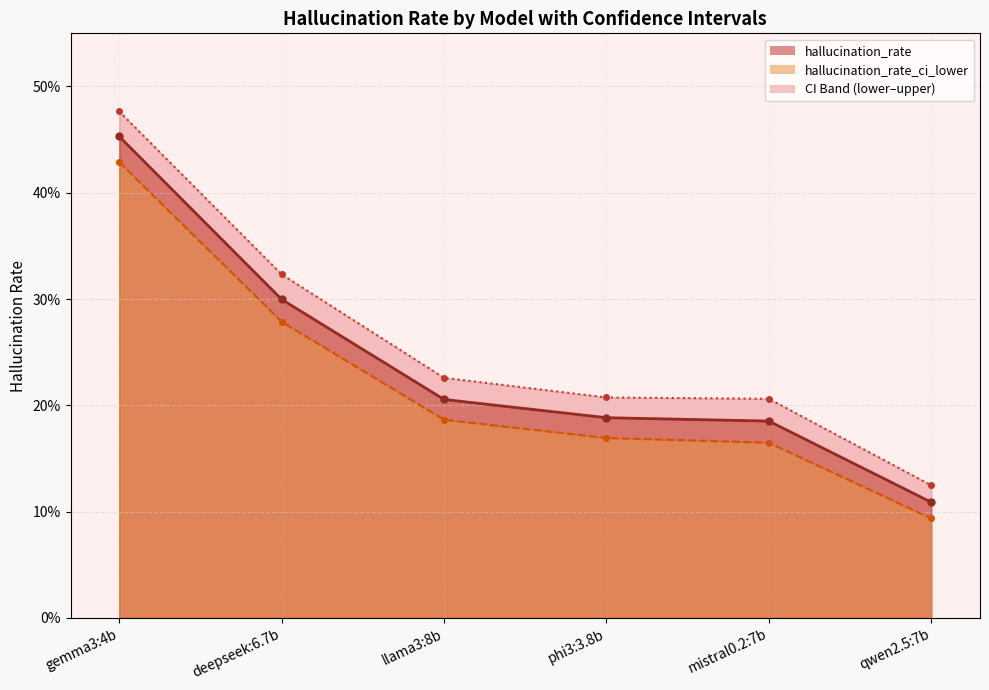

What position from the left is gemma3:4b?

1